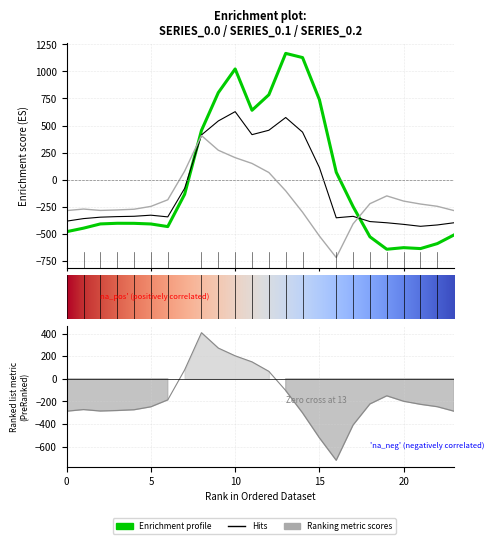

How many data points does each series have?

24